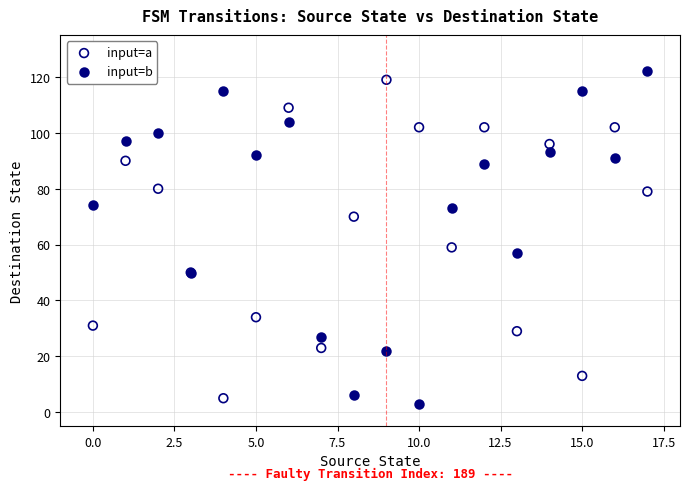

In the input=b series, what Y value is closest to 62?

57